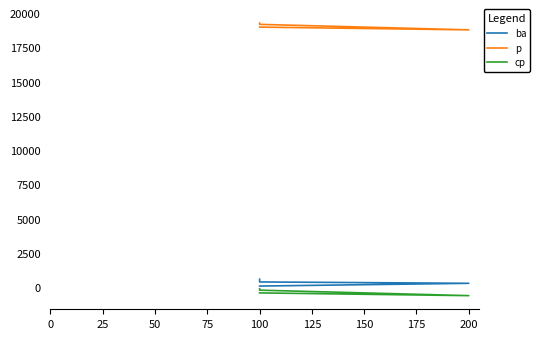

True or false: p and ba intersect in this chart.

False